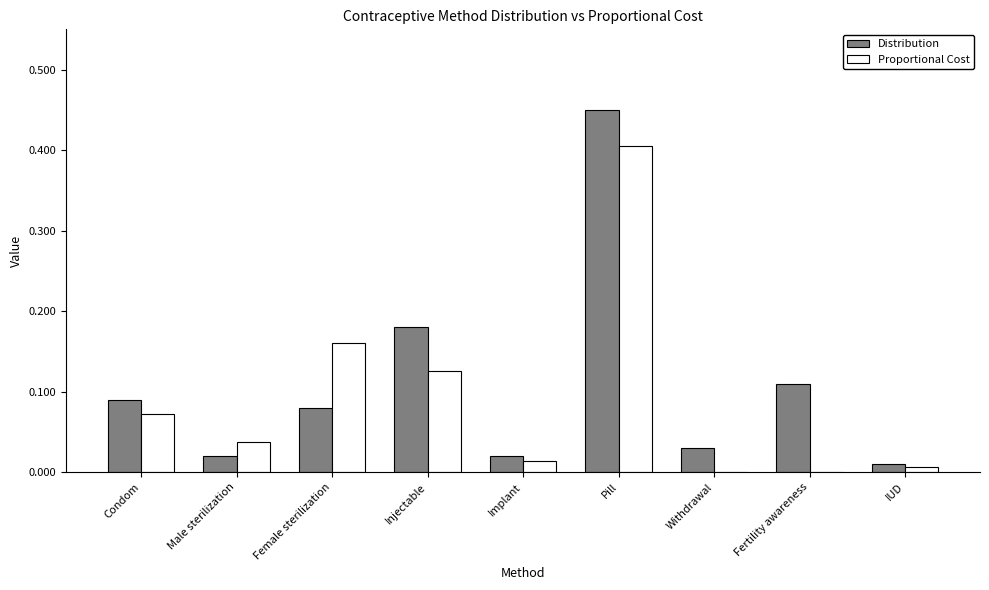

Between Fertility awareness and IUD, which series saw the biggest shift?

Distribution